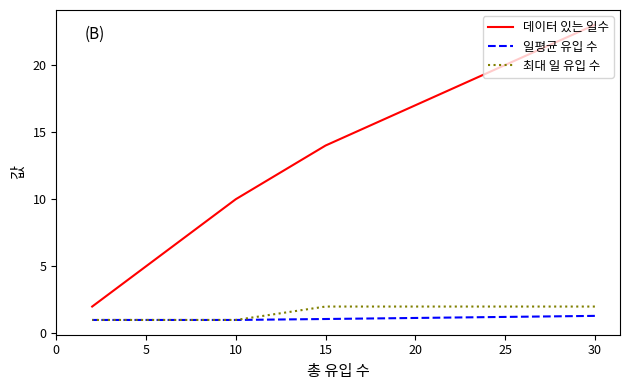

Does the chart display data point markers on the line(s)?

No